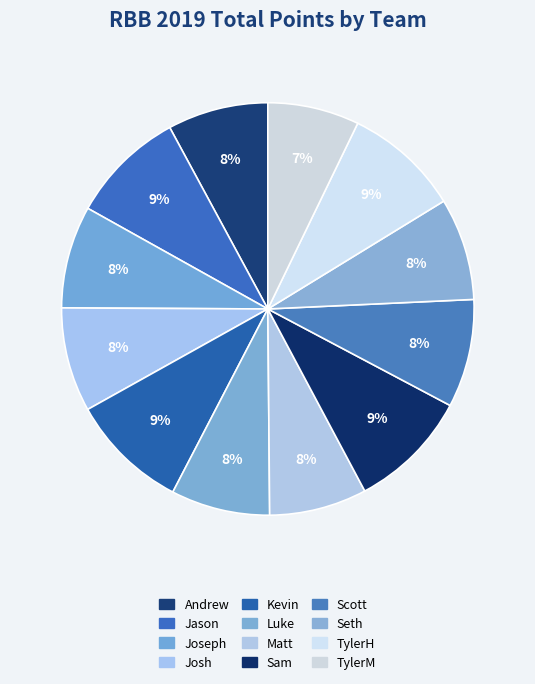

What percentage is the TylerM slice, to the nearest percent?

7%